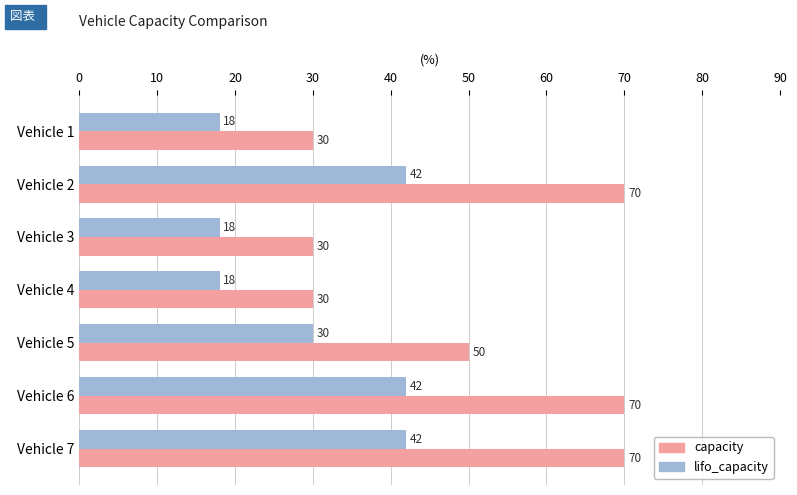

Is it true that capacity equals 11 at Vehicle 3?

False